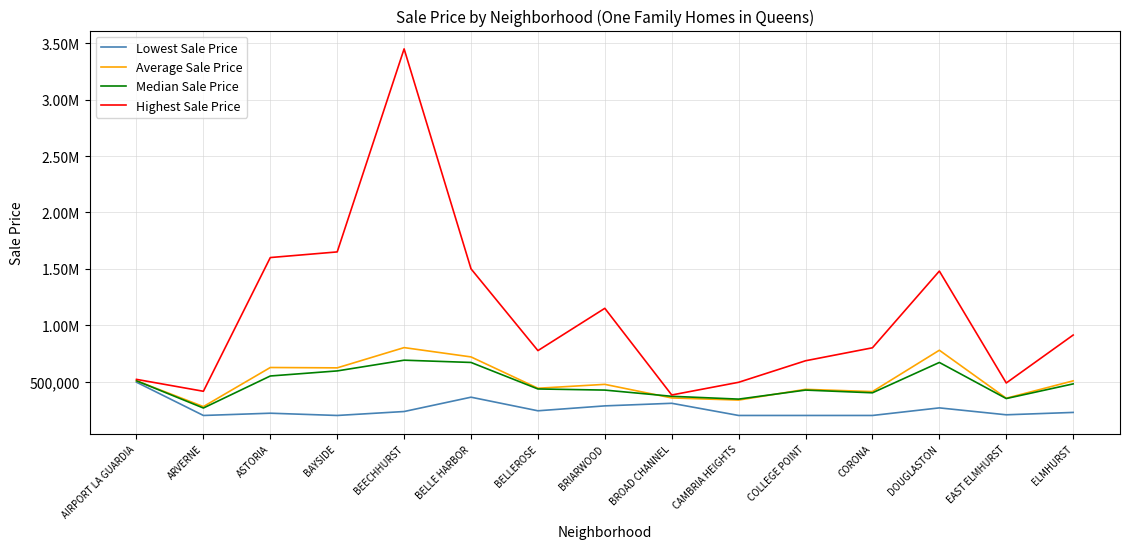

Does the chart have visible grid lines?

Yes